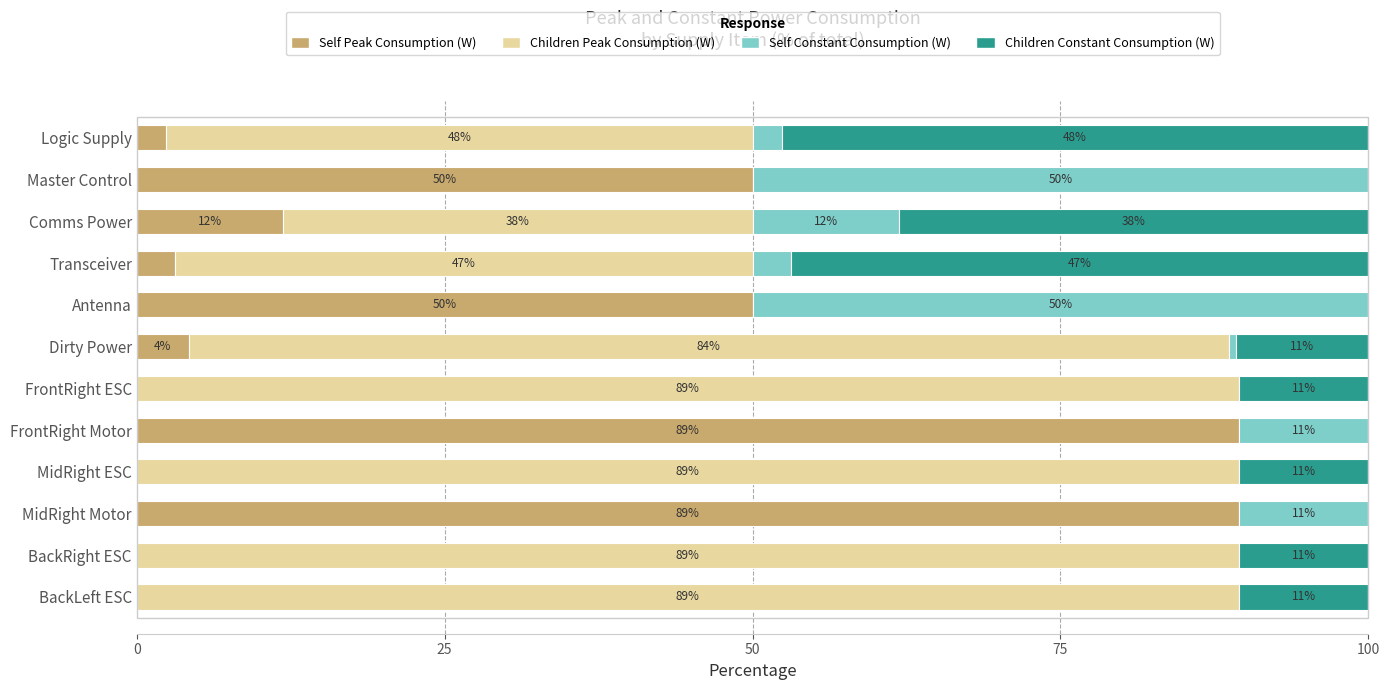

What position from the left is 10?

11